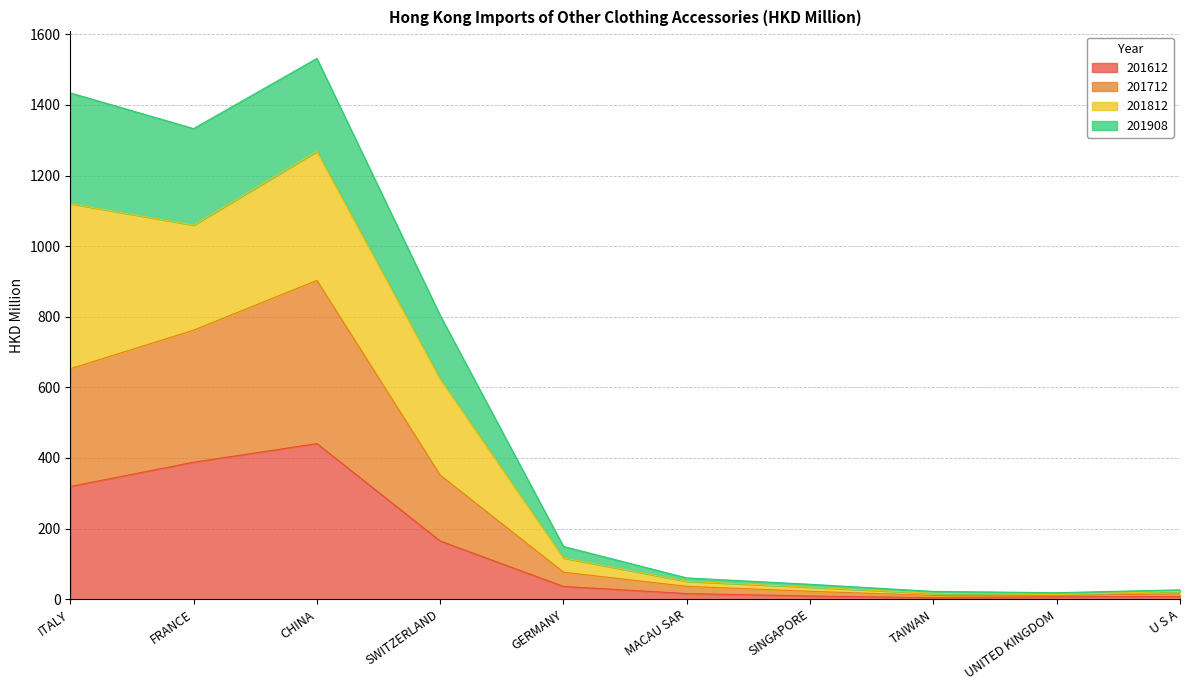

What is the total value across all series at SWITZERLAND?

803.7